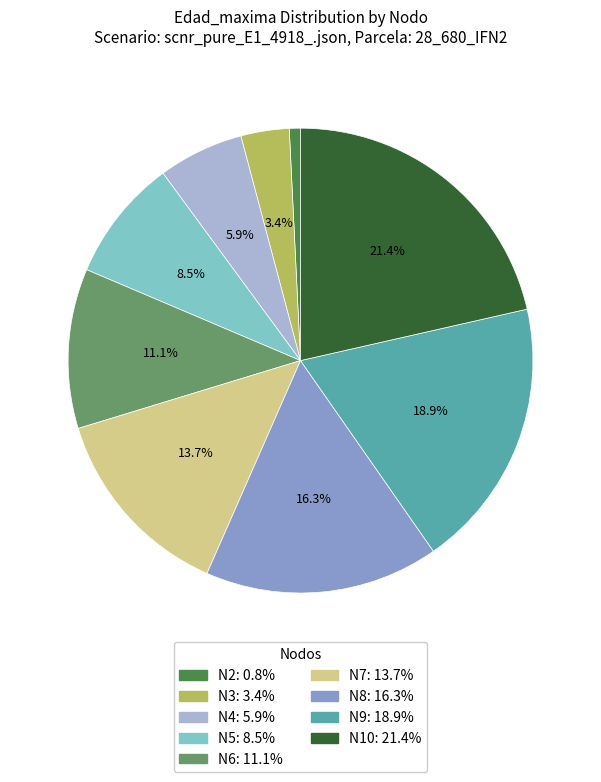

Does any single category account for the majority?

No